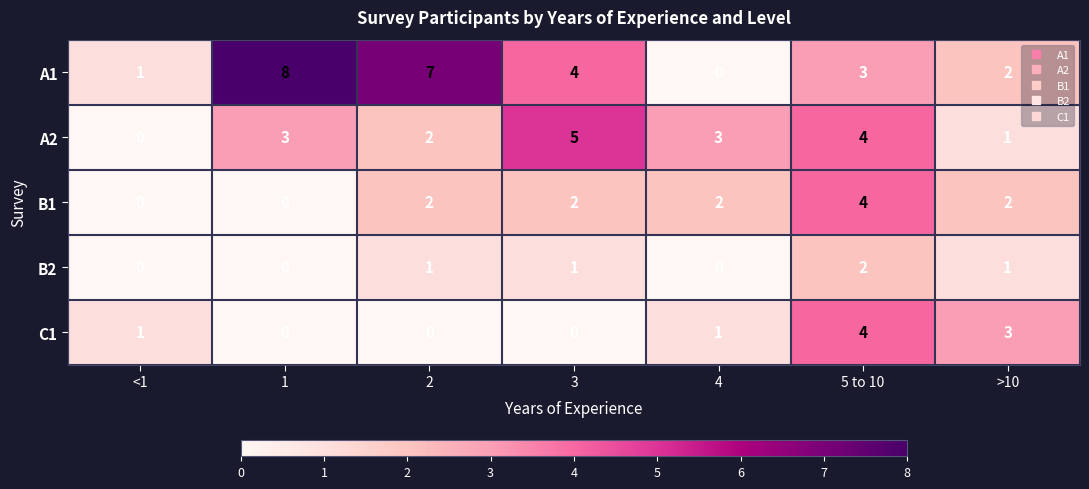

How many data points in C1 are less than 1?

3